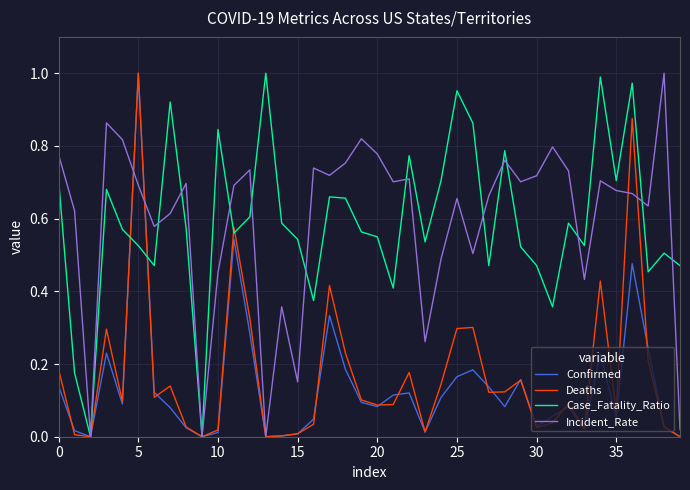

How many lines are shown in the chart?

4